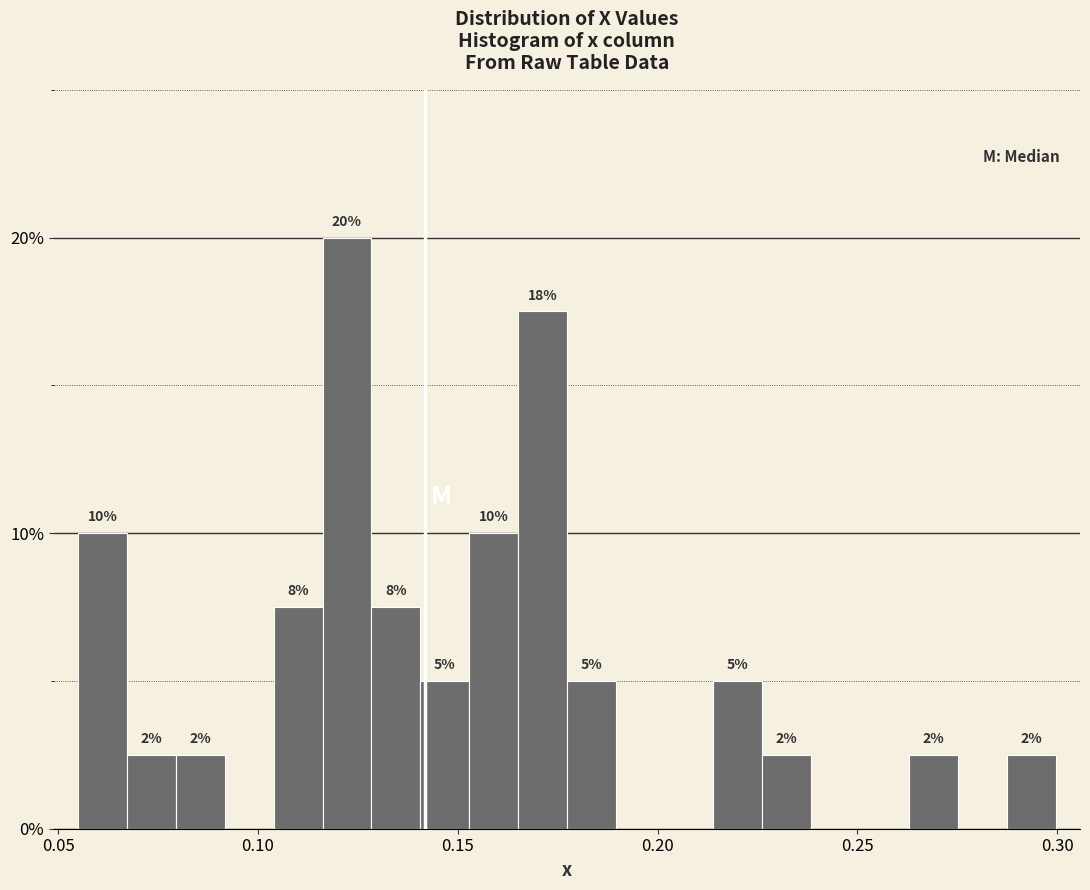

Read against the x-axis, roughly where is the centre of the tallest bar?

0.120